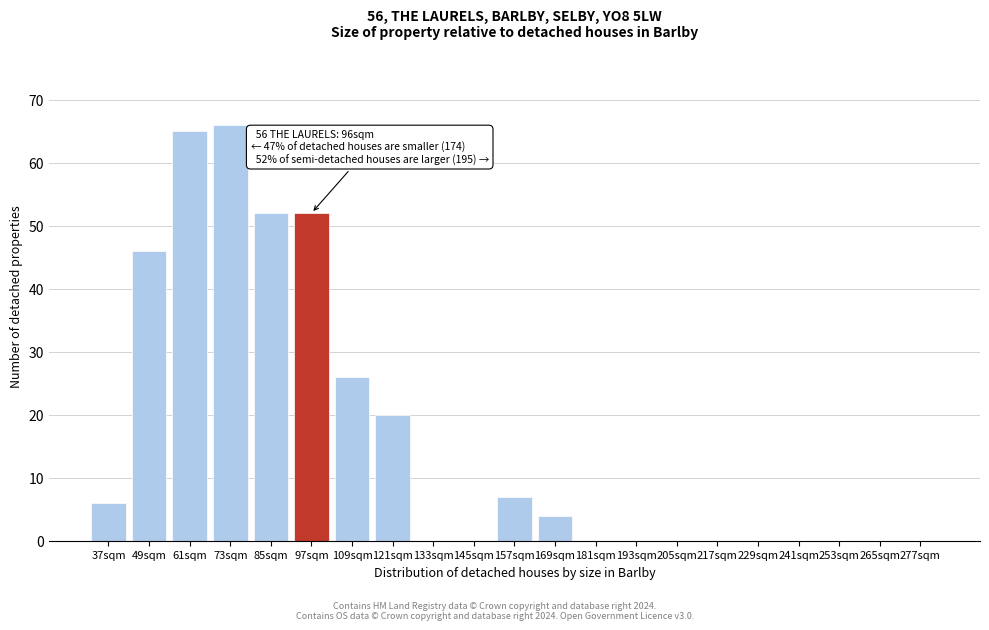

Reading left to right, what are all the values shown in this chart?

37sqm=6	49sqm=46	61sqm=65	73sqm=66	85sqm=52	97sqm=52	109sqm=26	121sqm=20	133sqm=0	145sqm=0	157sqm=7	169sqm=4	181sqm=0	193sqm=0	205sqm=0	217sqm=0	229sqm=0	241sqm=0	253sqm=0	265sqm=0	277sqm=0